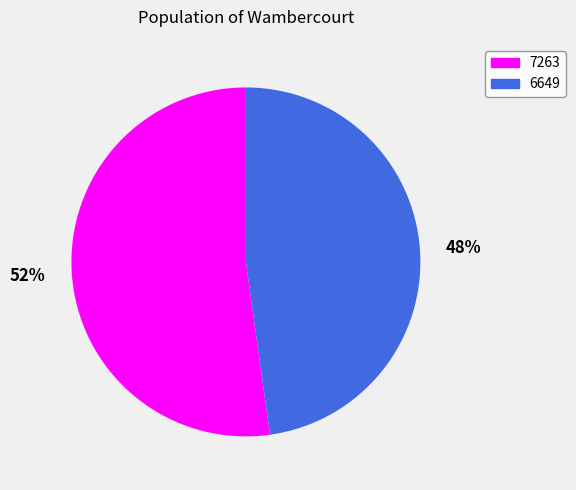

Is the sum of 48% and 52% greater than half?

Yes